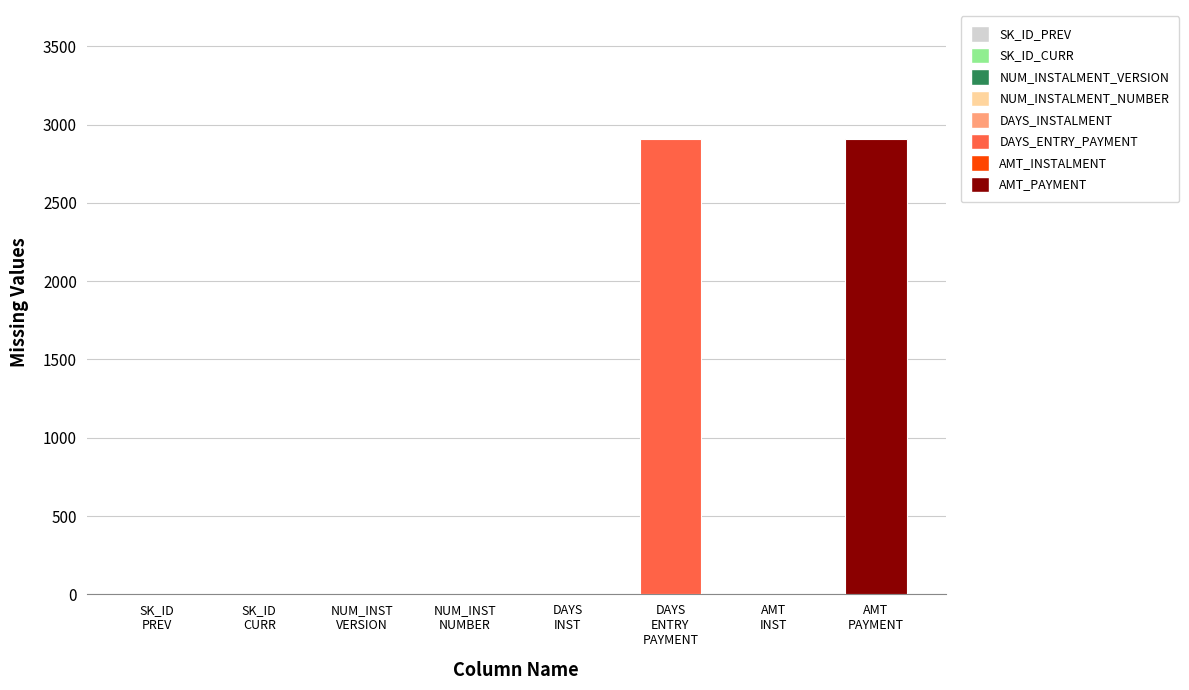

True or false: the data shows 0 at AMT_INSTALMENT.

True